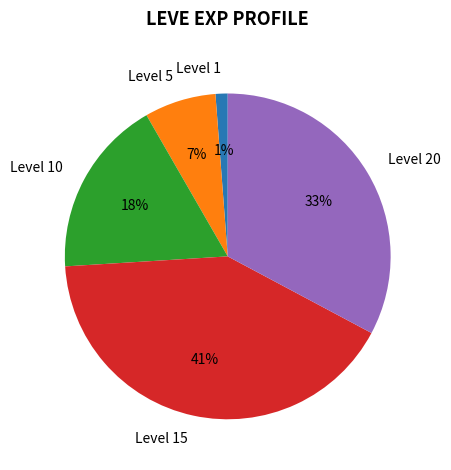

Rank the categories by value from lowest to highest.

Level 1, Level 5, Level 10, Level 20, Level 15